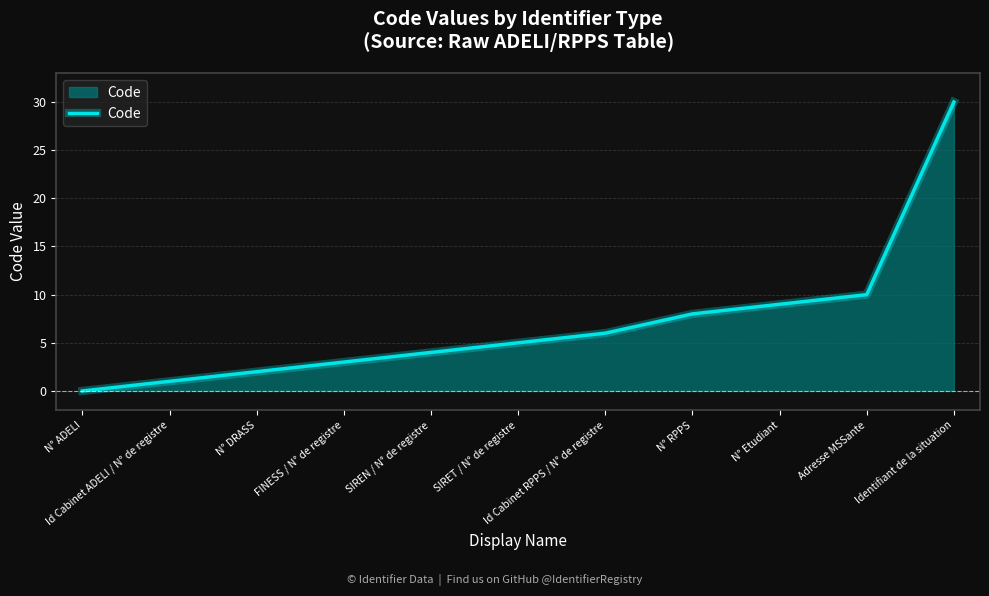

What is the maximum value shown in the chart?

30